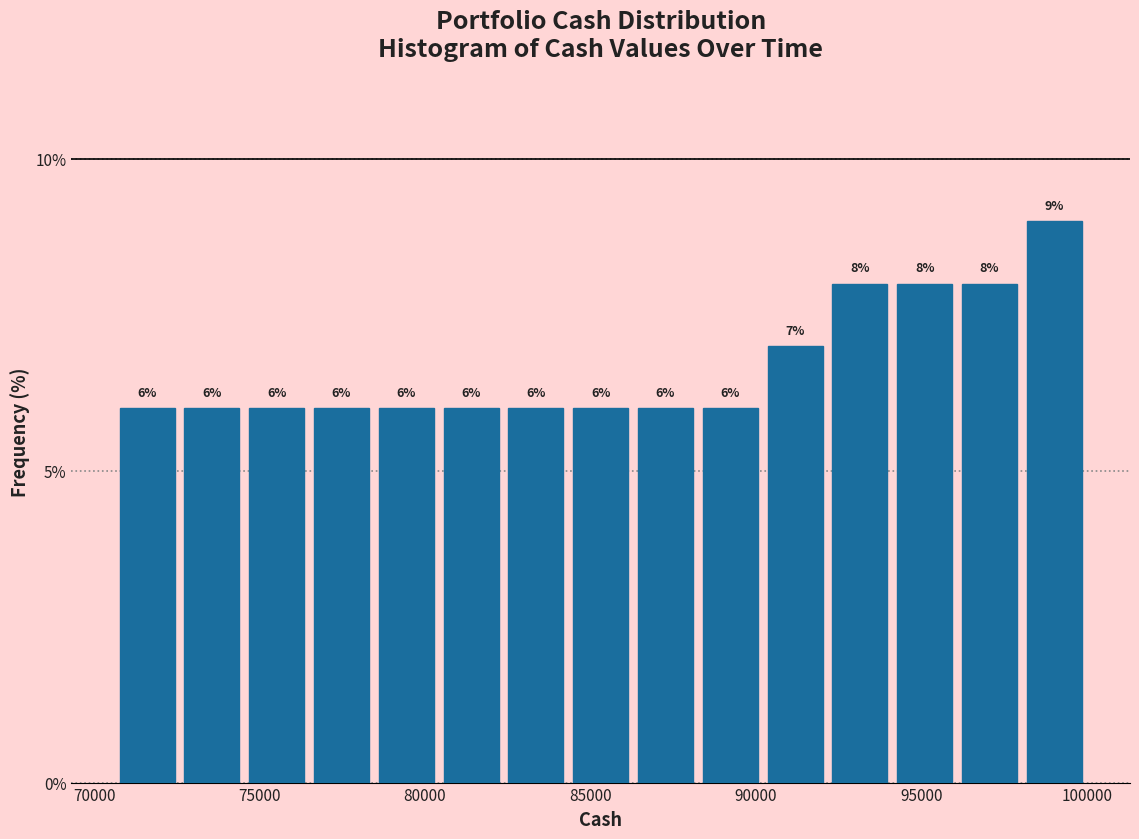

Around what value on the x-axis is the tallest bar? Give the approximate position of its centre, as read against the axis.

99000